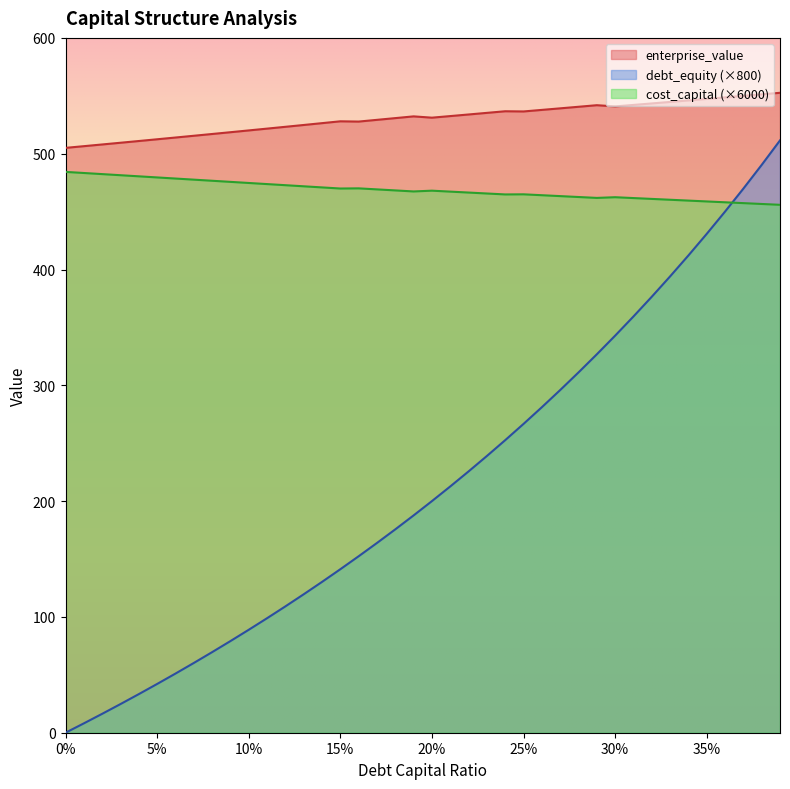

What is the value of the debt_capital point at the 29th from the left?

540.5